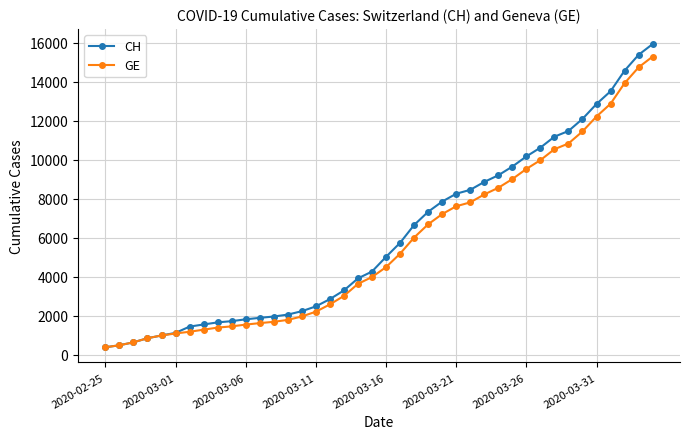

What is the difference between the maximum and minimum values in the GE series?

14909